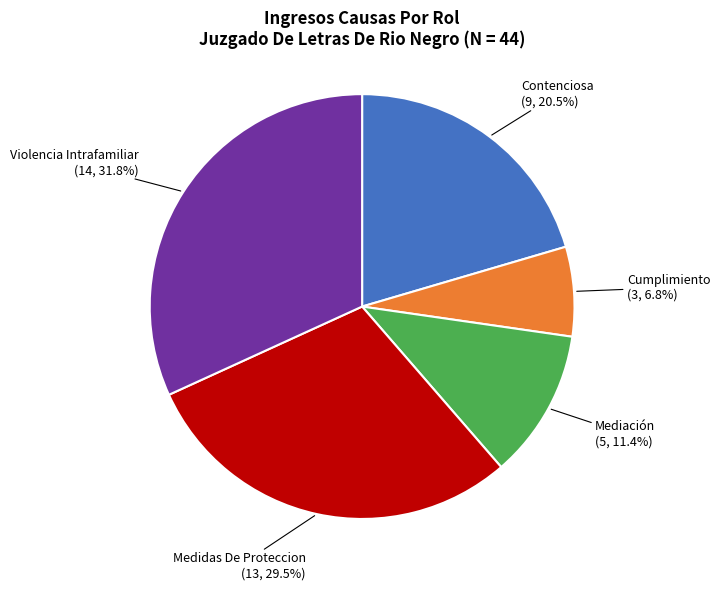

To the nearest percent, what is the difference between the Cumplimiento and Contenciosa slice percentages?

14%